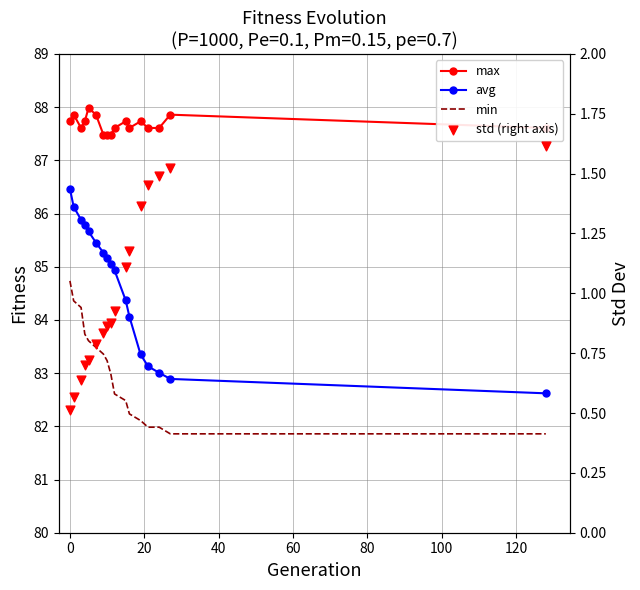

Which series has the largest Y range (max minus min)?

avg